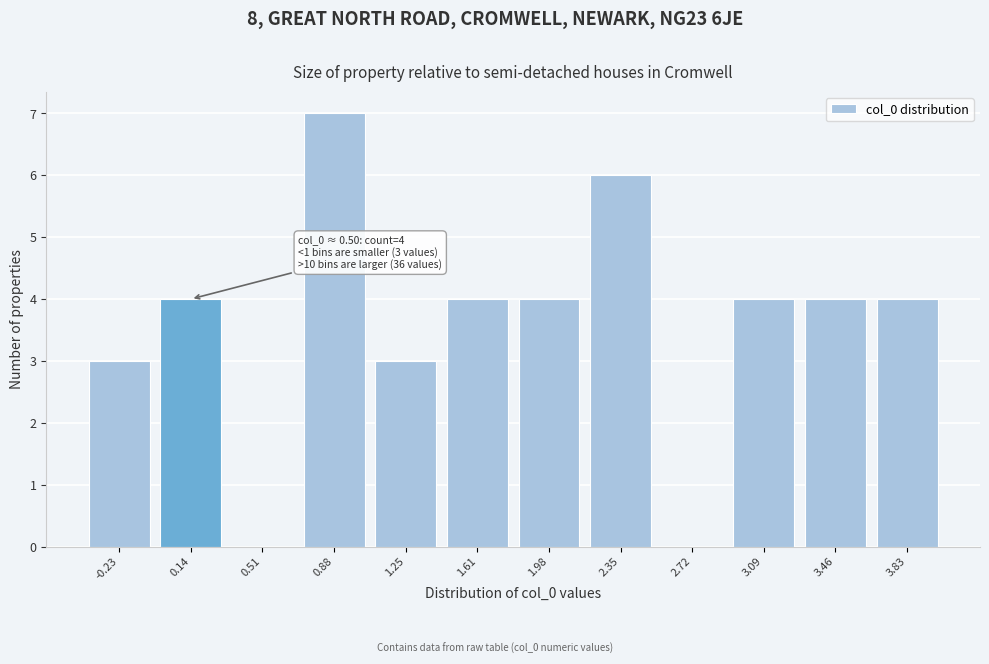

Reading left to right, list all the values displayed in this chart.

-0.23=3	0.14=4	0.51=0	0.88=7	1.25=3	1.61=4	1.98=4	2.35=6	2.72=0	3.09=4	3.46=4	3.83=4